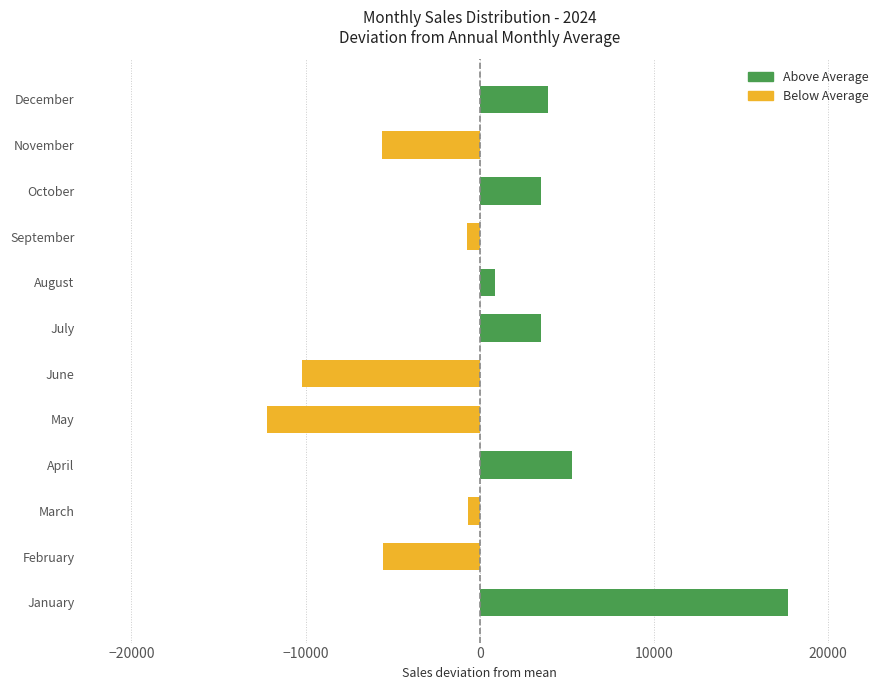

What are all the series names shown in the legend?

Above Average, Below Average